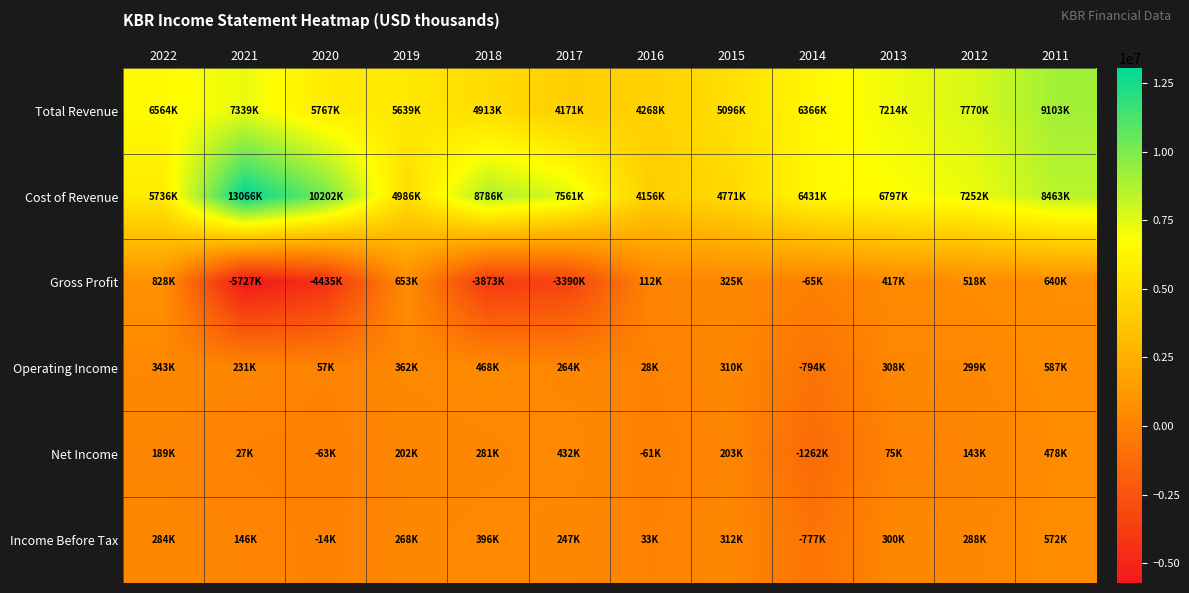

Which series has the largest total across all categories?

Cost of Revenue